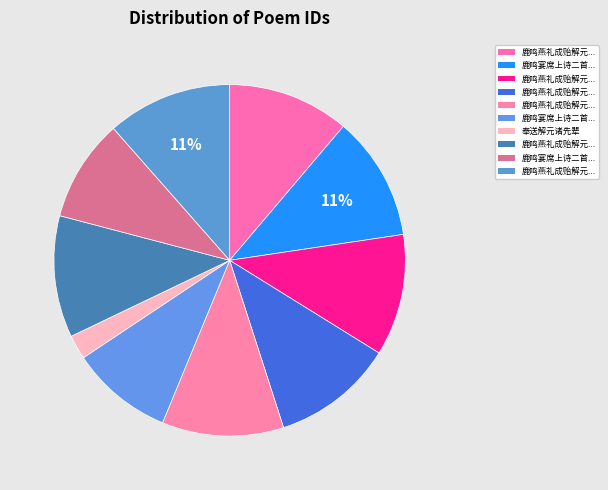

Count the number of slices in the pie.

10